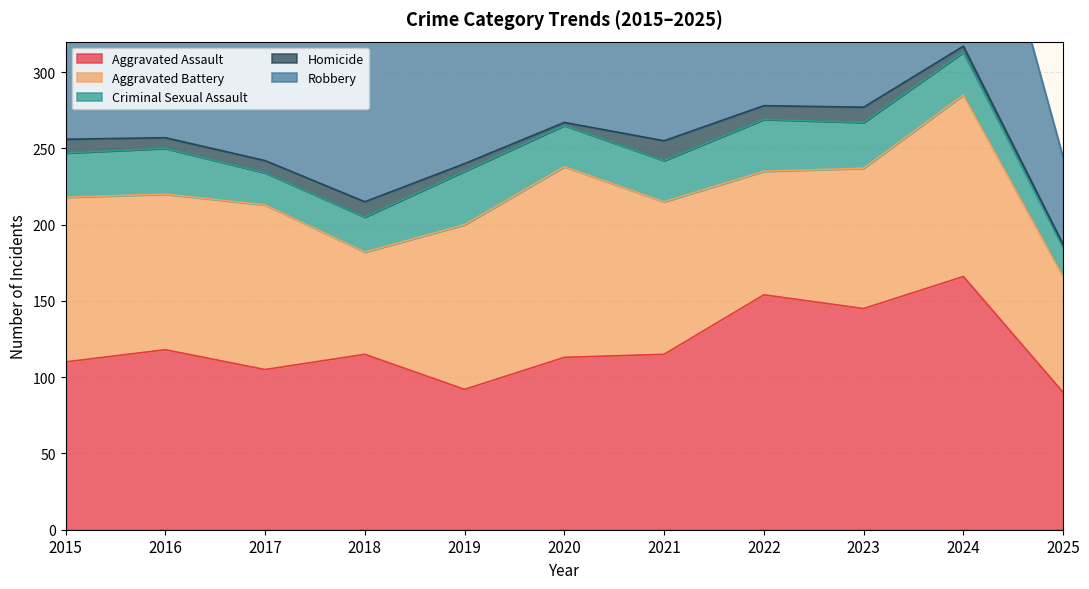

The Aggravated Battery series shows 69 at 2015. True or false?

False